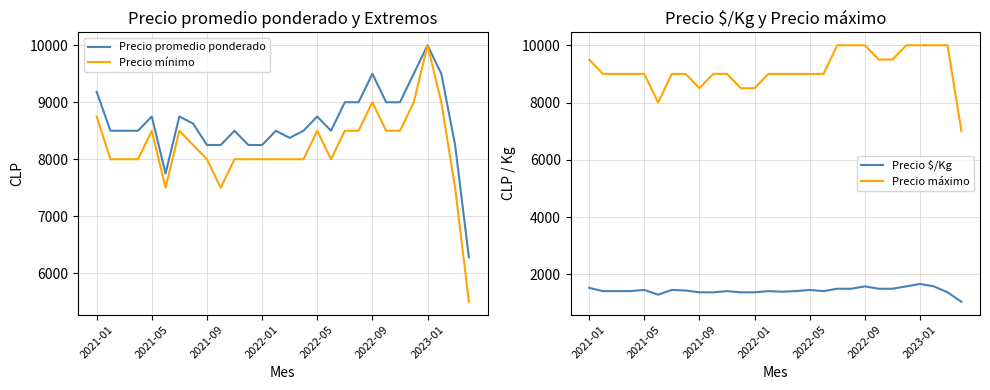

At how many categories does at least one series exceed 2664?

28